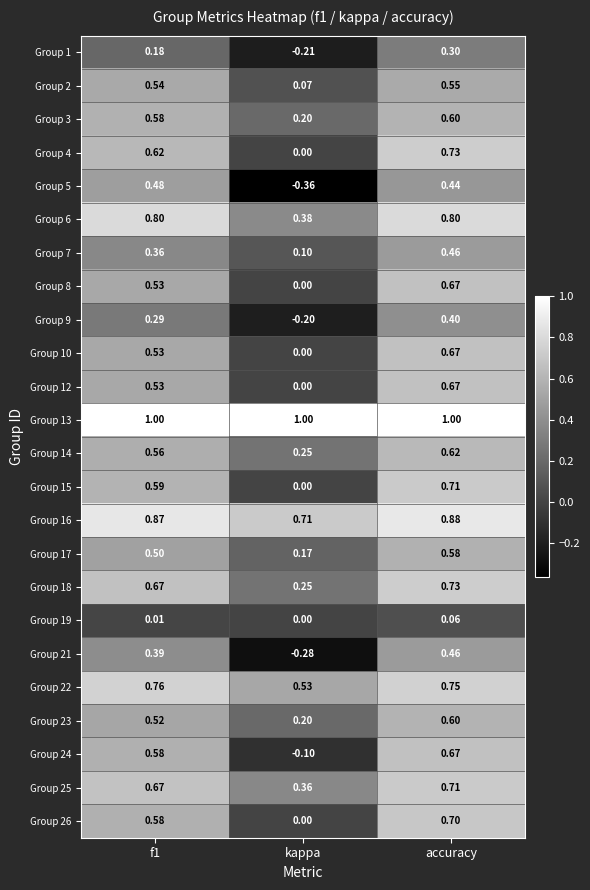

Where is Group 3 nearest to the value 0?

kappa